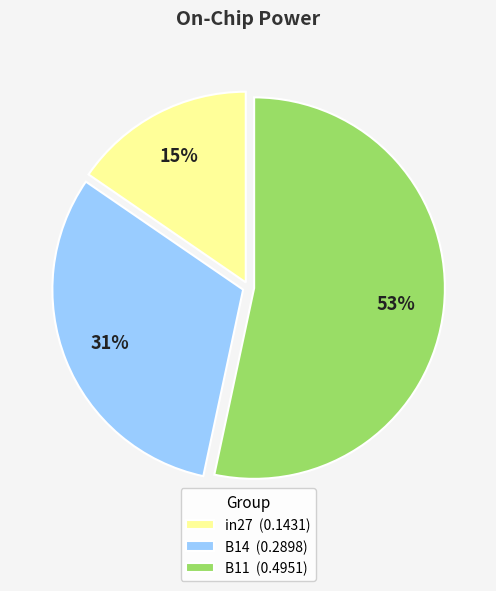

What is the majority slice?

B11